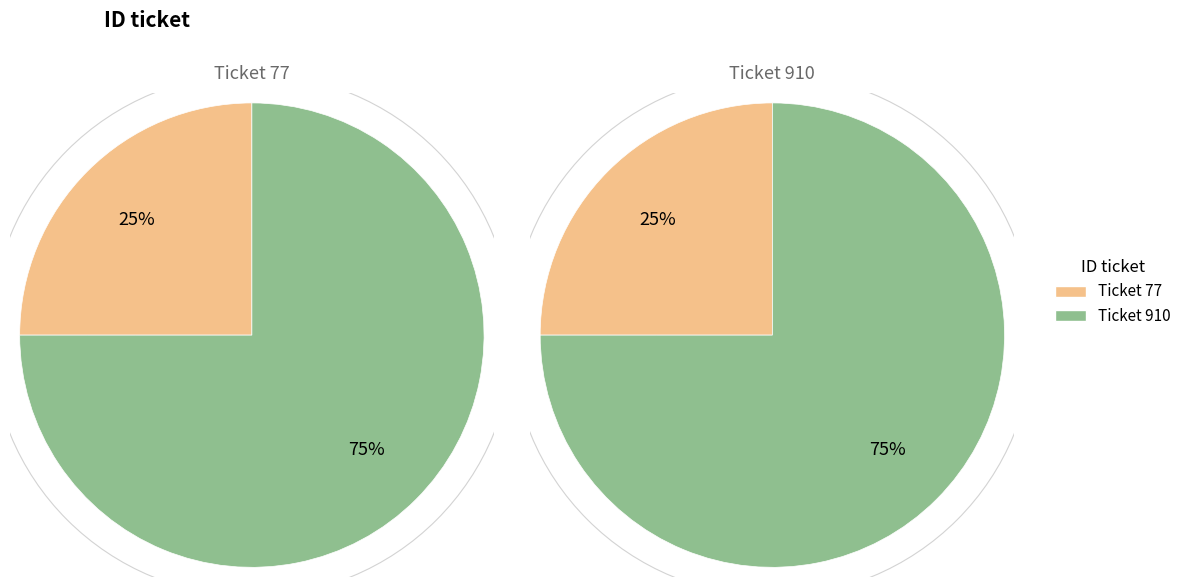

To the nearest percent, what portion does 910 represent?

75%